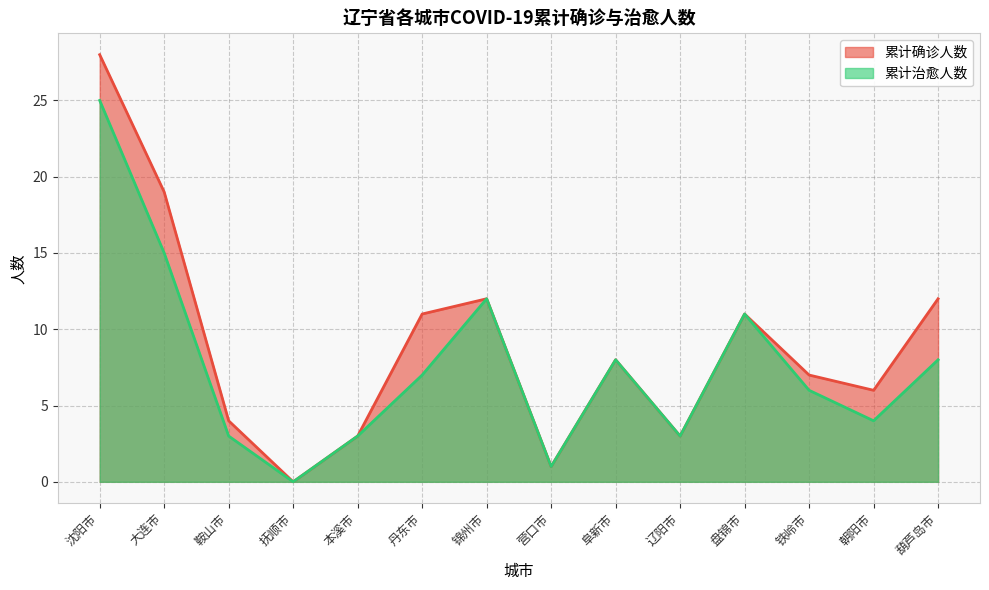

True or false: 累计确诊人数 has a value of -13 at 抚顺市.

False